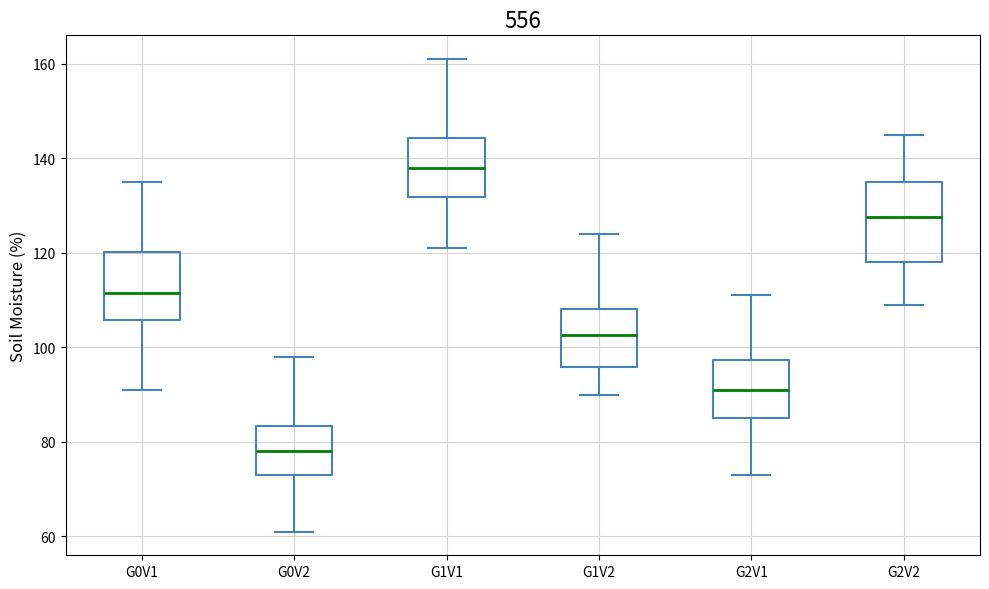

Reading left to right, read every box against the y-axis: the position of its median line, the range the box covers, and the ends of its whiskers. The values are not printed on the chart, so give them approximately, as read against the axis.

G0V1: median 112, box 106 to 120, whiskers 92 to 136
G0V2: median 78, box 74 to 84, whiskers 62 to 98
G1V1: median 138, box 132 to 144, whiskers 122 to 162
G1V2: median 102, box 96 to 108, whiskers 90 to 124
G2V1: median 92, box 86 to 98, whiskers 74 to 112
G2V2: median 128, box 118 to 136, whiskers 110 to 146